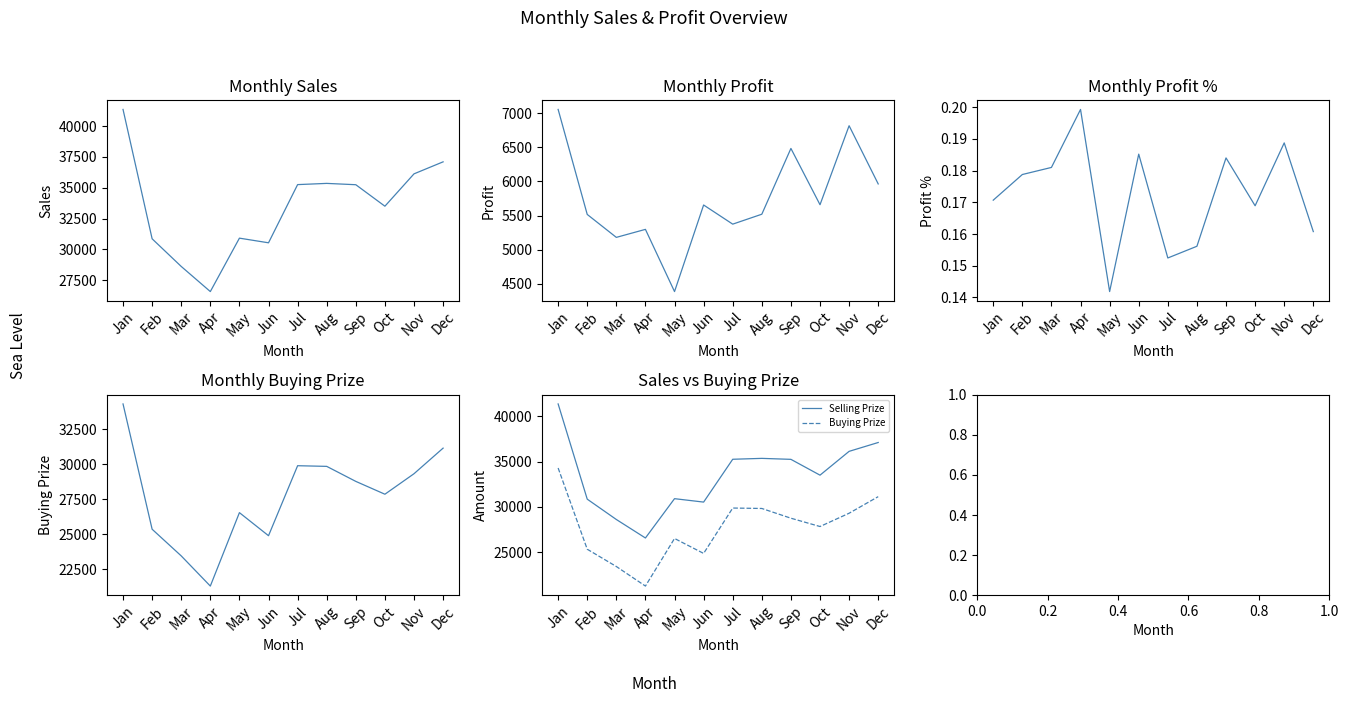

What is the spread (max minus min) of values at Jun?

30533.5